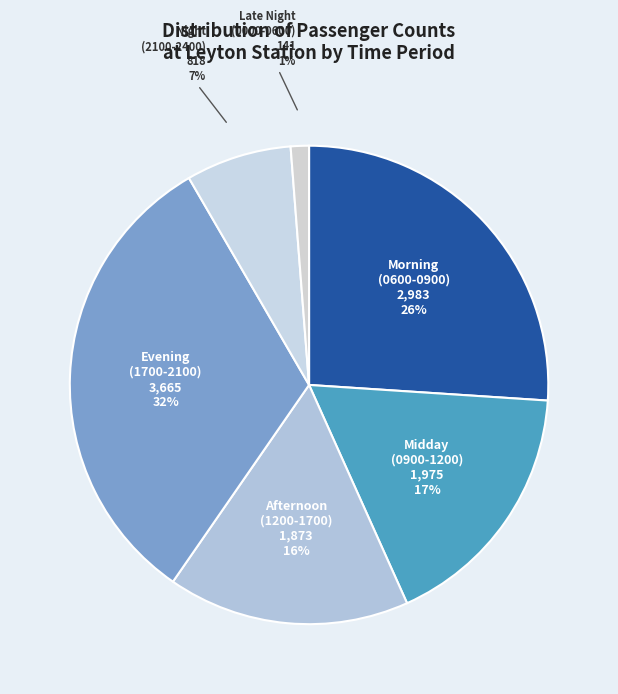

Is it true that Midday (0900-1200) is 17% of the pie?

True